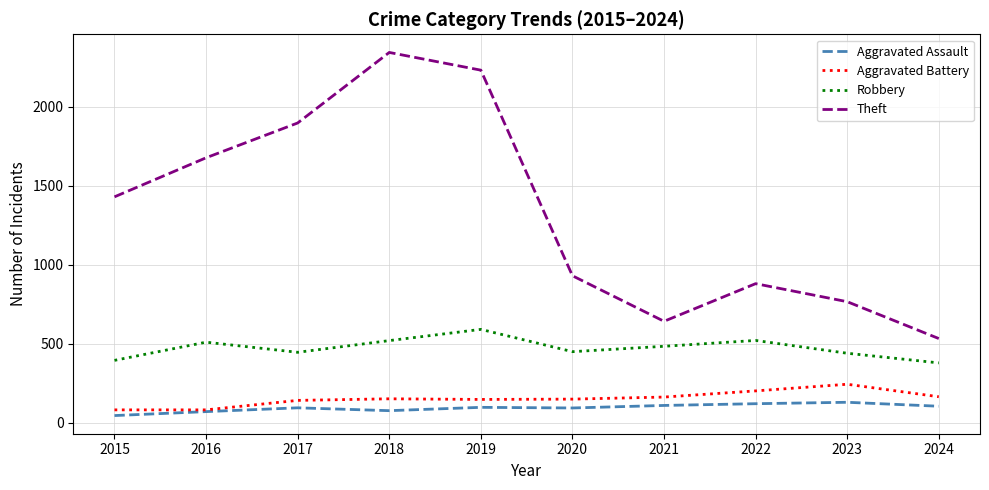

True or false: Theft and Robbery intersect in this chart.

False